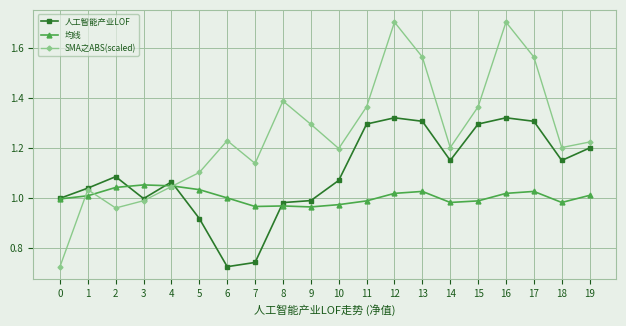

At which label does SMA之ABS(scaled) first exceed 1?

1